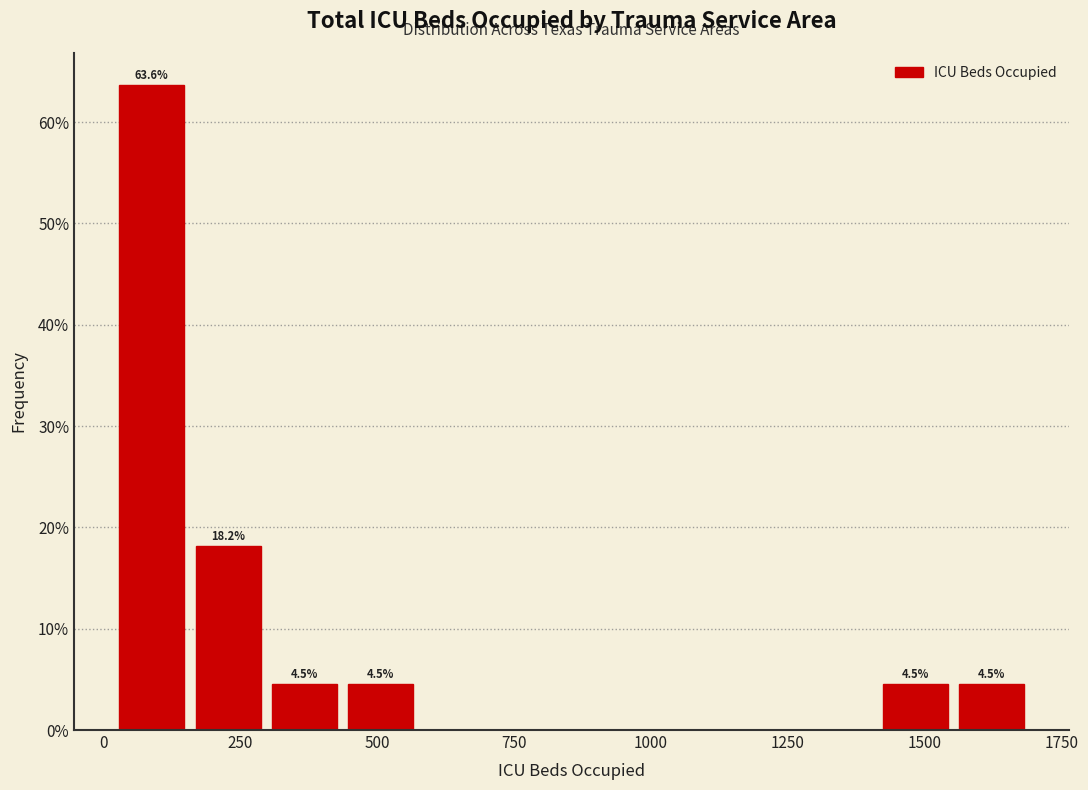

Read against the x-axis, roughly where is the centre of the tallest bar?

100